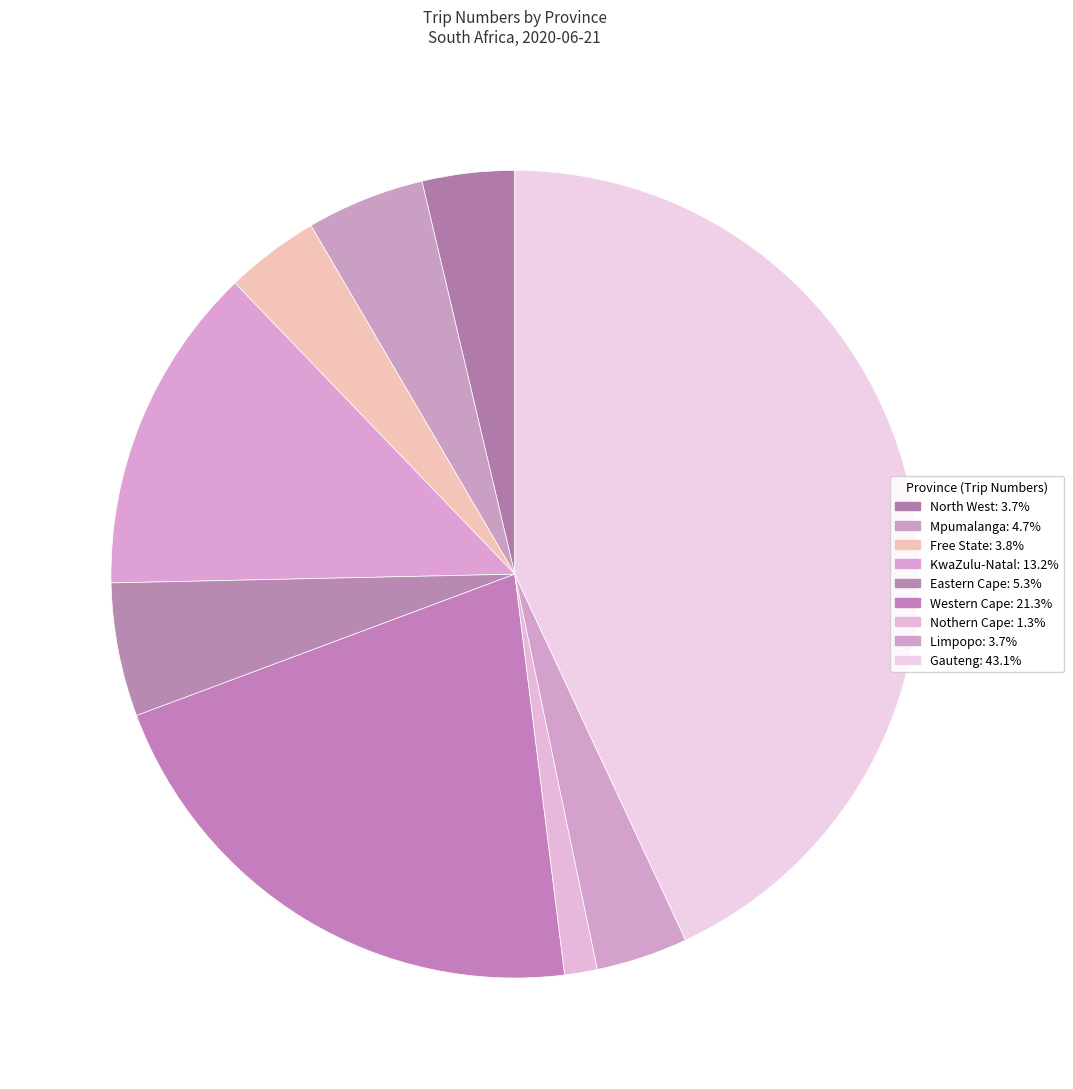

The Nothern Cape slice represents 1% of the pie. True or false?

True